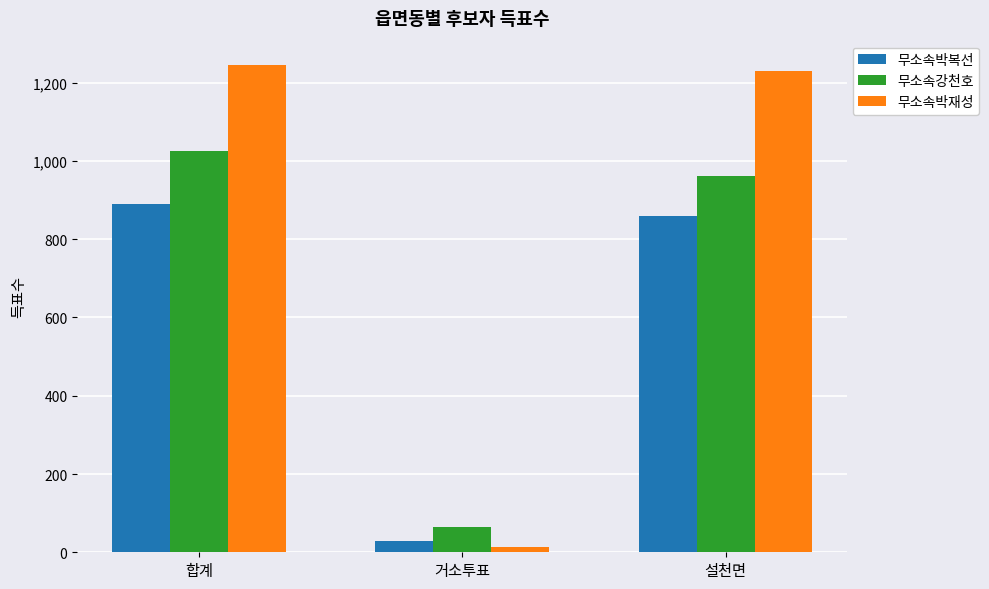

Reading right to left, transcribe all the data shown in this chart.

무소속박복선: 859	30	889
무소속강천호: 961	65	1026
무소속박재성: 1230	14	1245